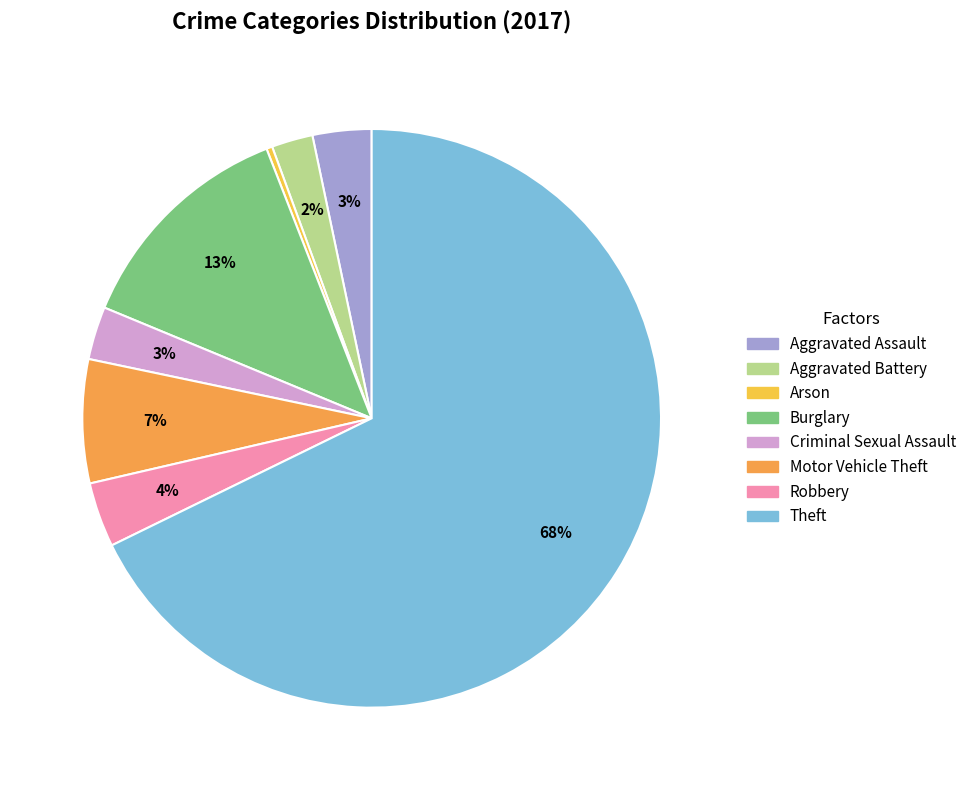

Which slice represents more than half of the pie?

Theft